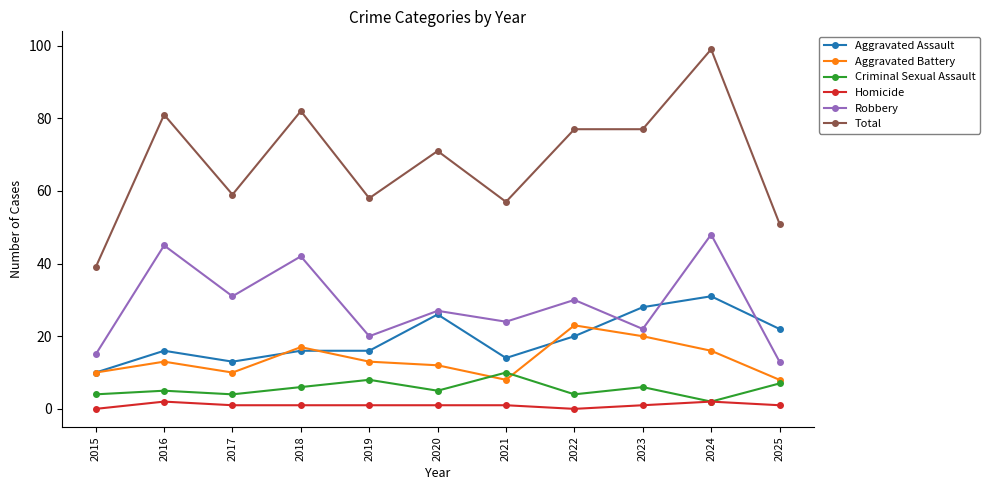

What is the difference between the Total values at 2015 and 2021?

18